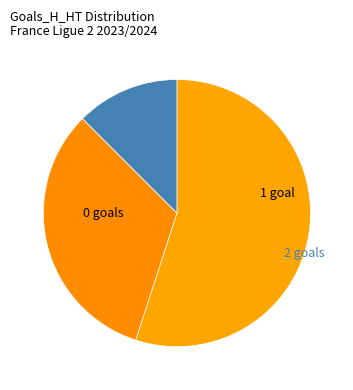

Approximately how many times larger is the value at 2 compared to 1?

0.4